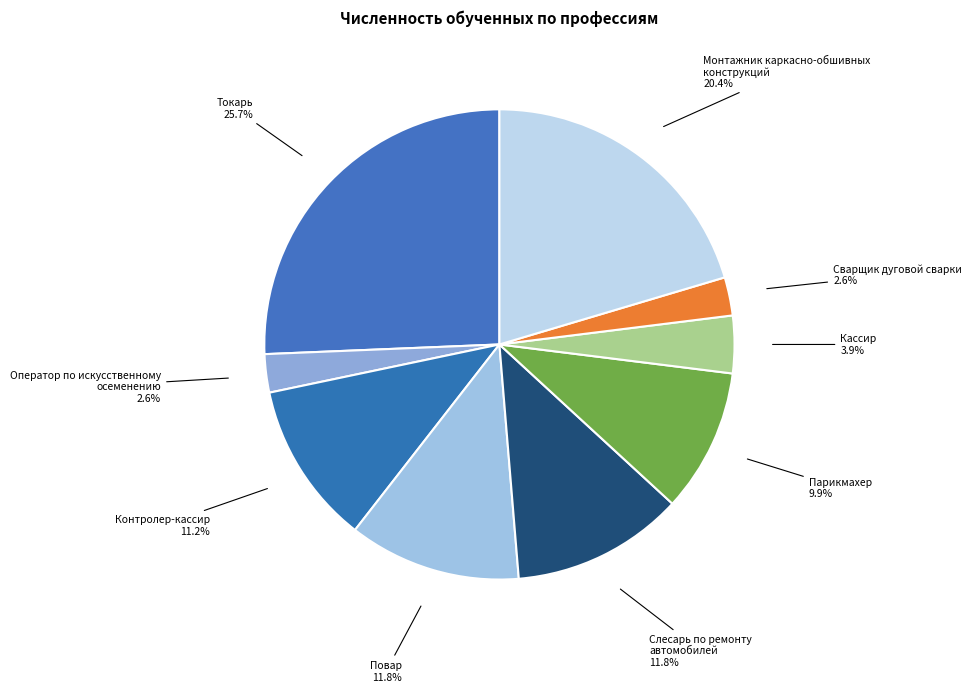

Rank the categories by value from lowest to highest.

Оператор по искусственному
осеменению, Сварщик дуговой сварки, Кассир, Парикмахер, Контролер-кассир, Повар, Слесарь по ремонту
автомобилей, Монтажник каркасно-обшивных
конструкций, Токарь